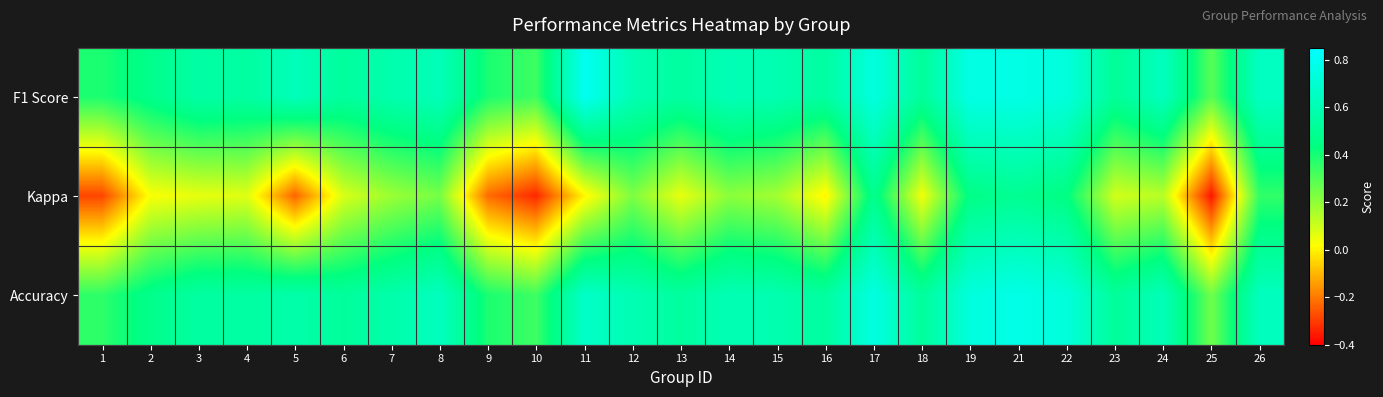

How many categories are shown in the chart?

25